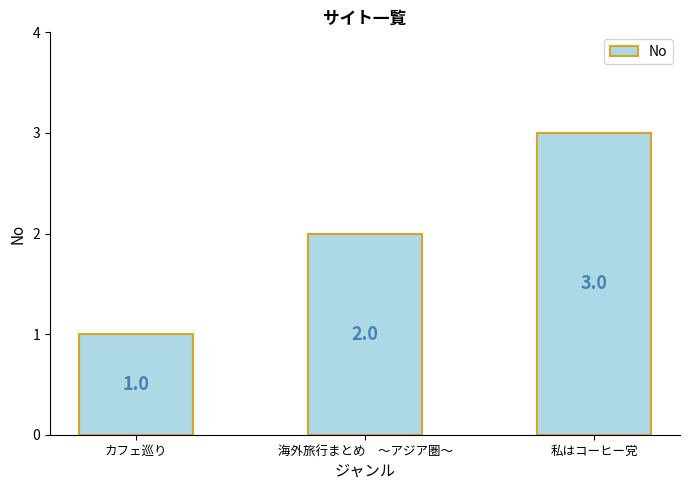

What is the approximate value at 海外旅行まとめ　～アジア圏～?

2